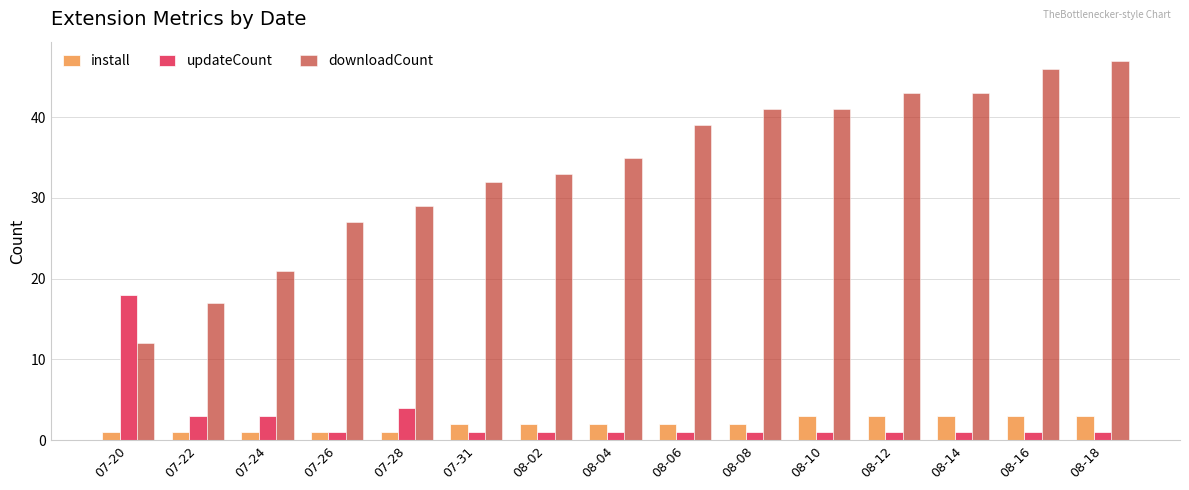

Which series has the largest total across all categories?

downloadCount